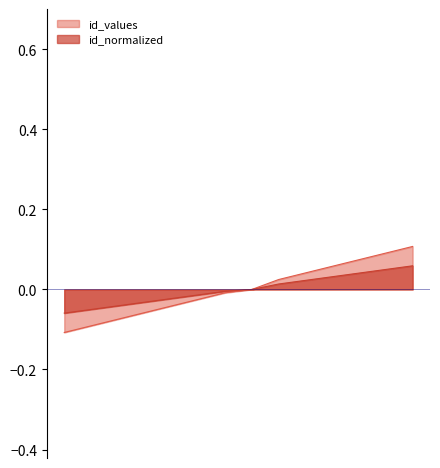

True or false: id_values and id_normalized intersect in this chart.

False